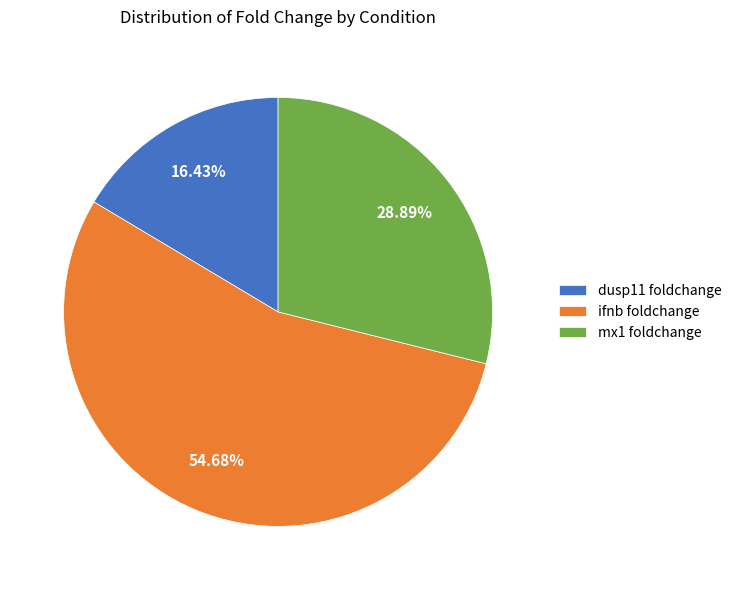

Which category has the smallest portion of the pie?

dusp11 foldchange